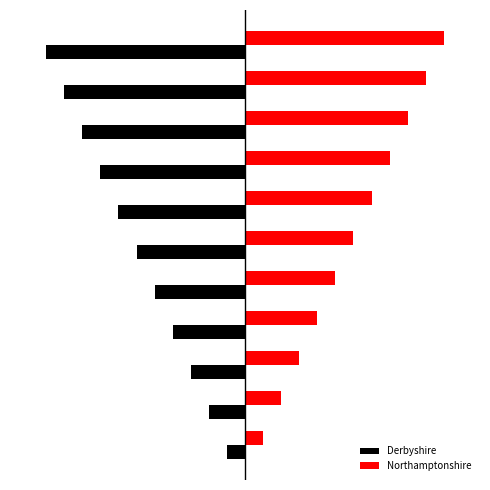

What are all the series names shown in the legend?

Derbyshire, Northamptonshire